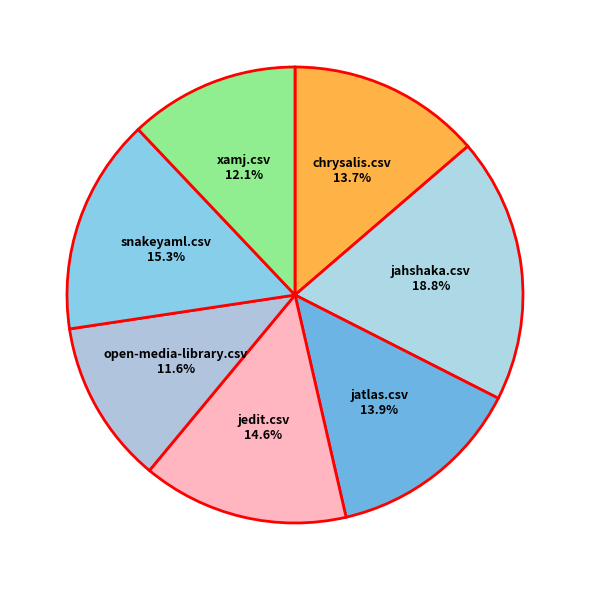

True or false: chrysalis.csv accounts for 14% of the total.

True